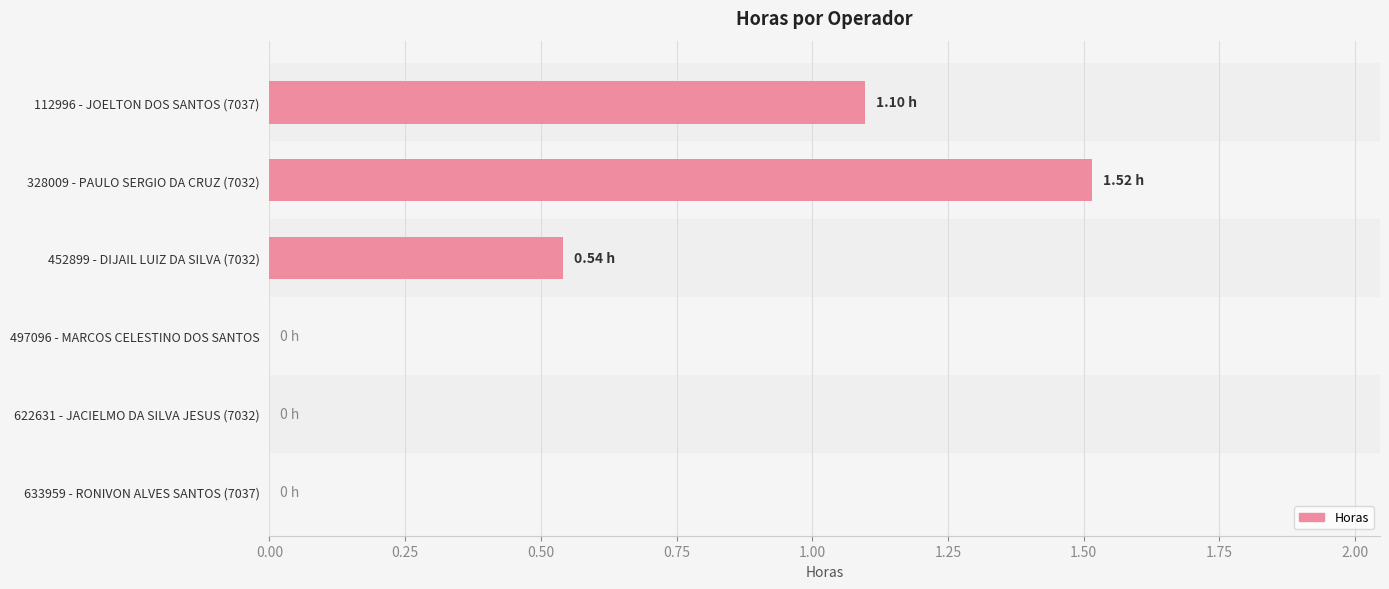

Are the bars horizontal?

Yes